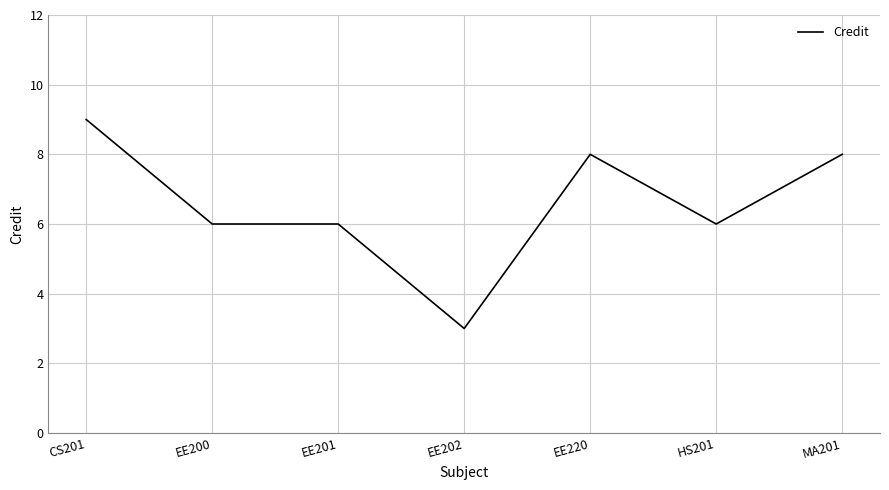

What position from the right is EE220?

3